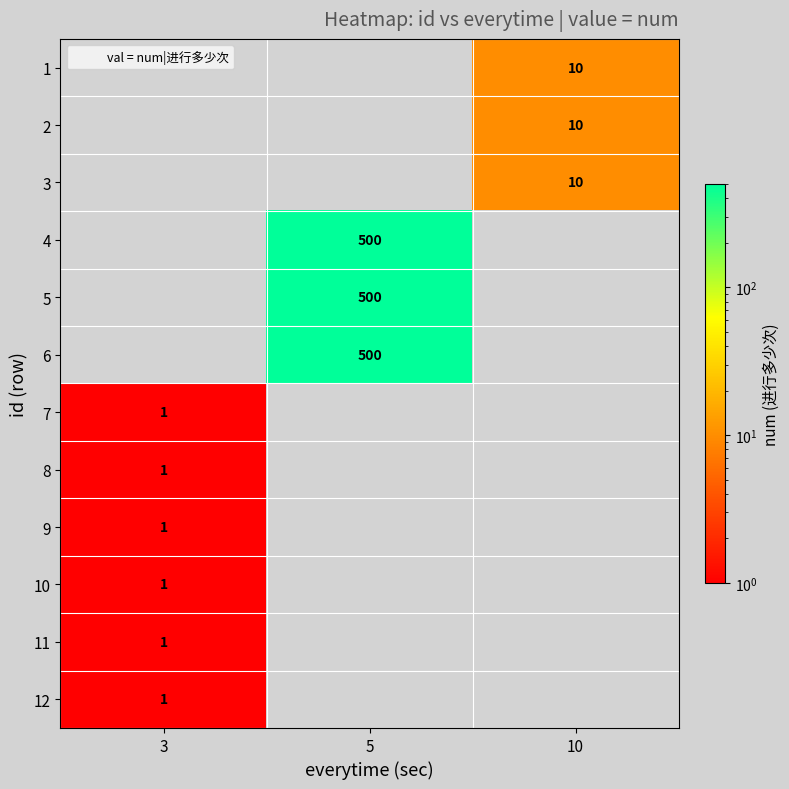

Is it true that 3 equals 10 at 10?

True